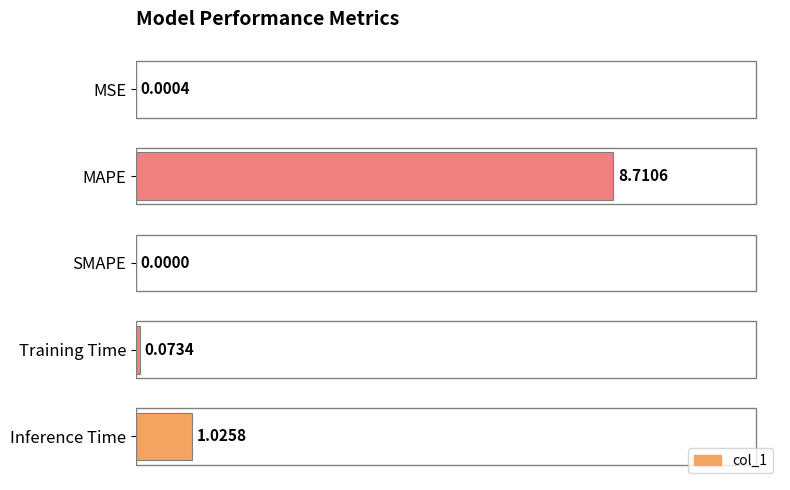

At which category does the chart reach its peak across all series?

MAPE